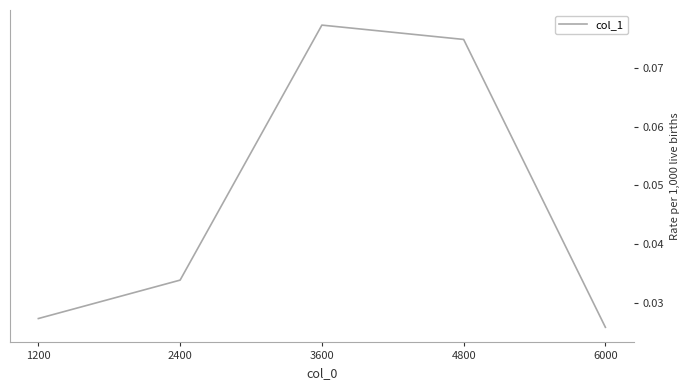

List the labels in order of value, largest first.

3600, 4800, 2400, 1200, 6000